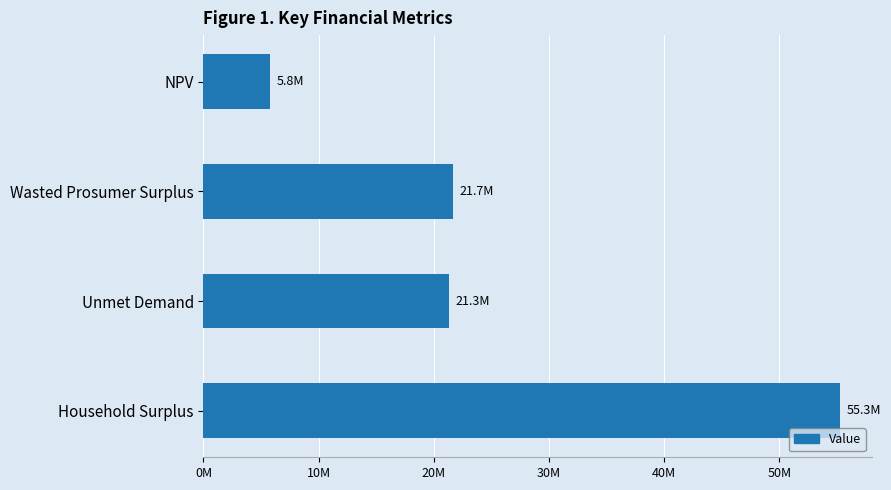

Does the chart contain any negative values?

No